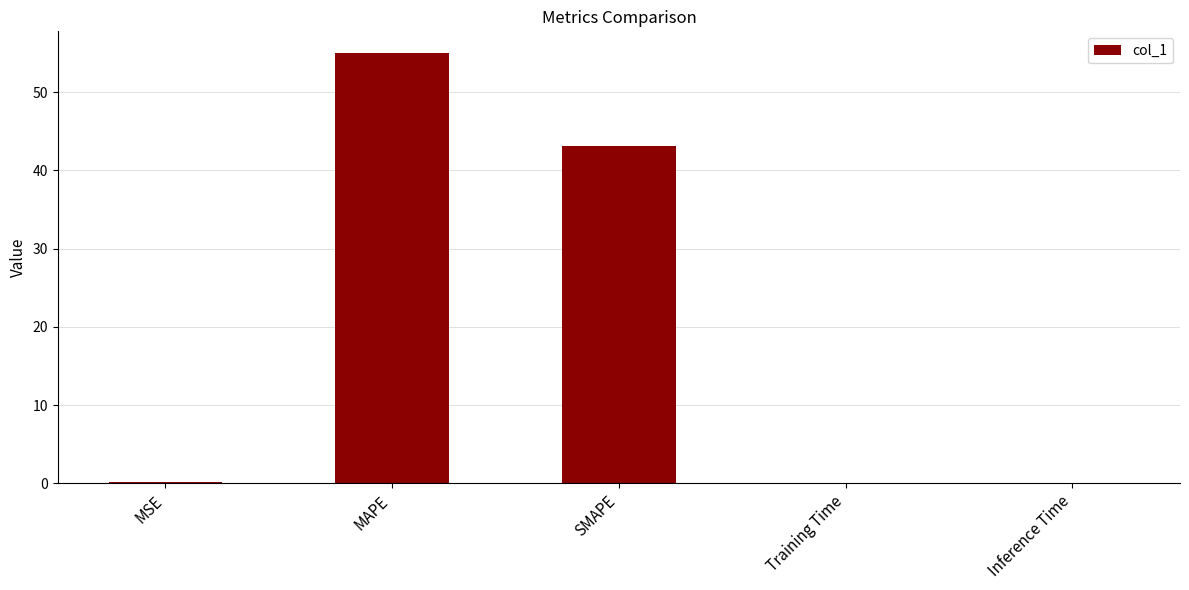

What is the sum of all values?

98.3